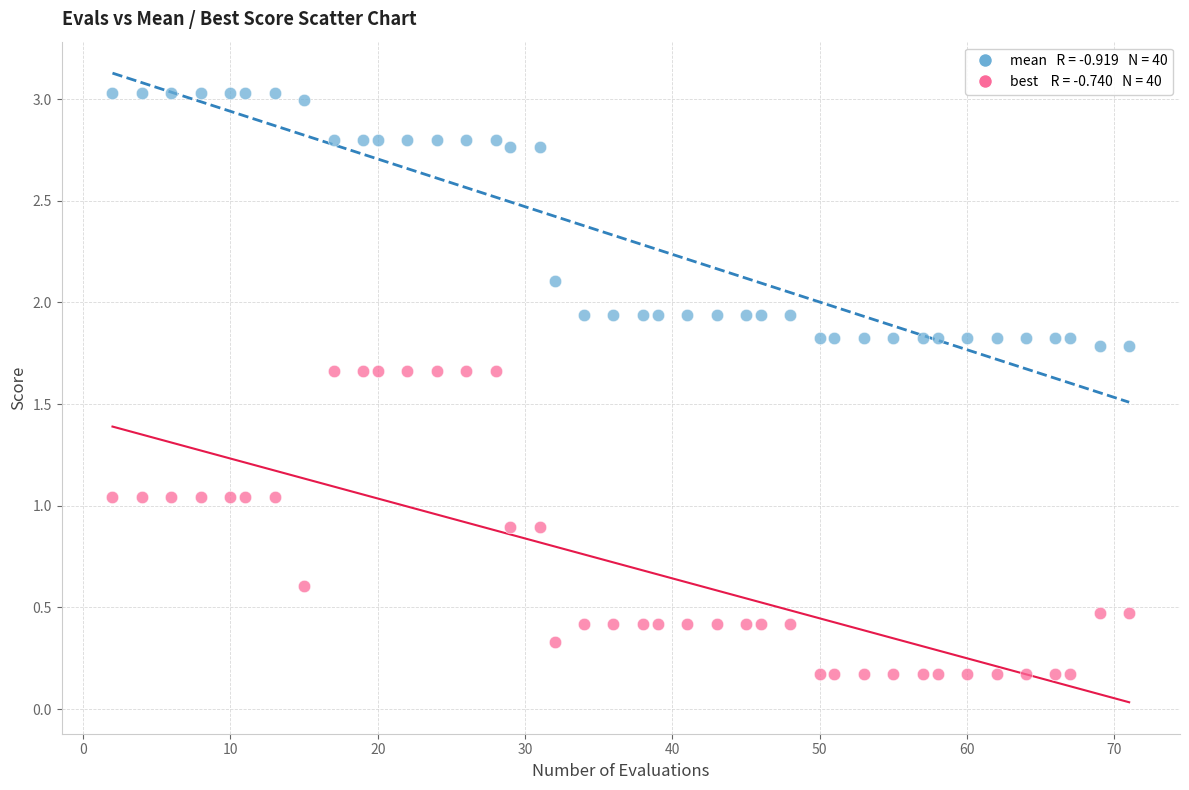

Across all data points, what is the range of Y values (max minus min)?

2.9